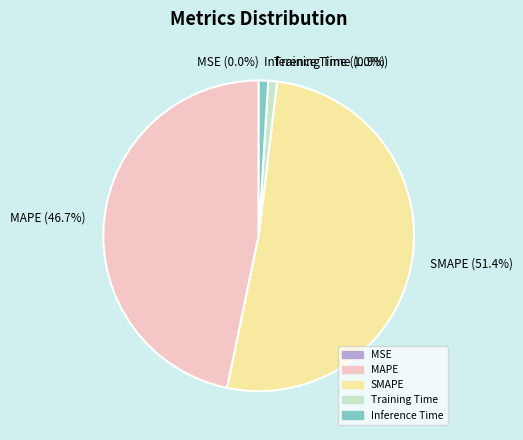

The SMAPE slice represents 51% of the pie. True or false?

True